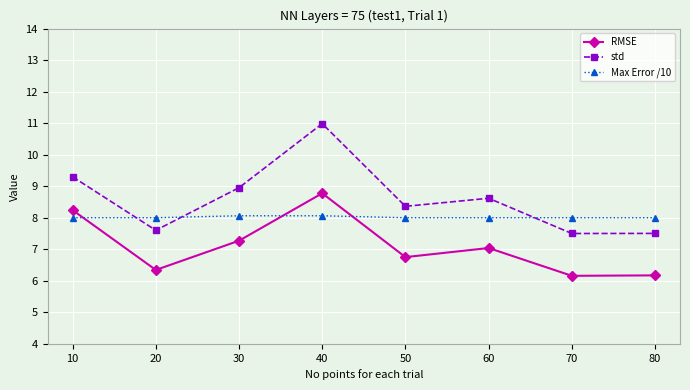

What is the difference between the maximum and minimum values in the std series?

3.5